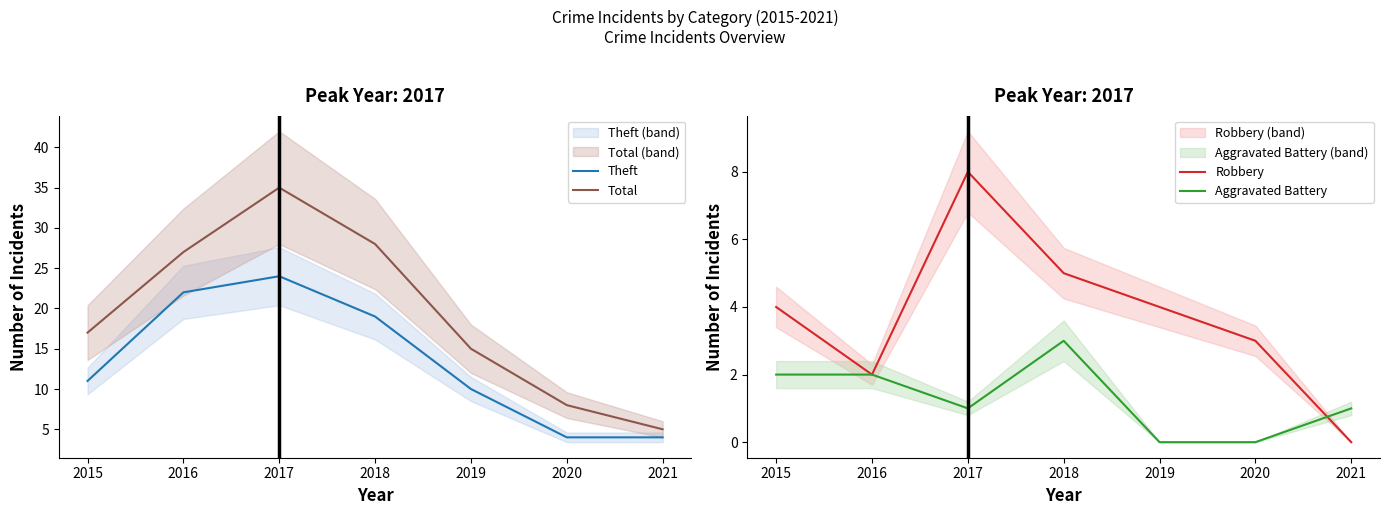

True or false: Theft has more than 0 interior local peaks.

True